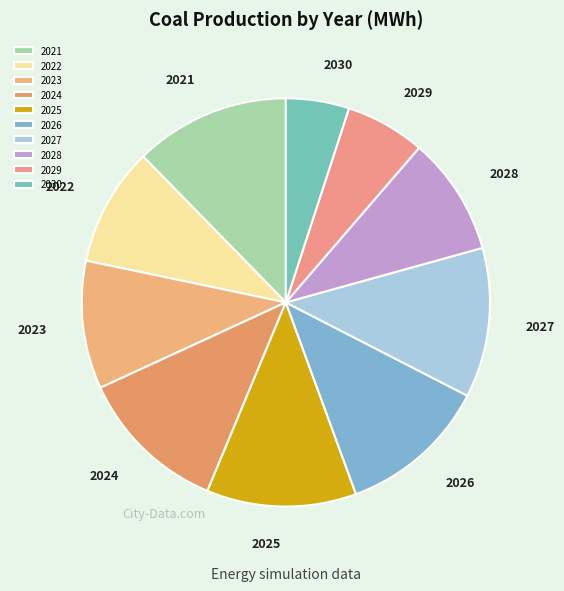

Which slice is the smallest?

2030